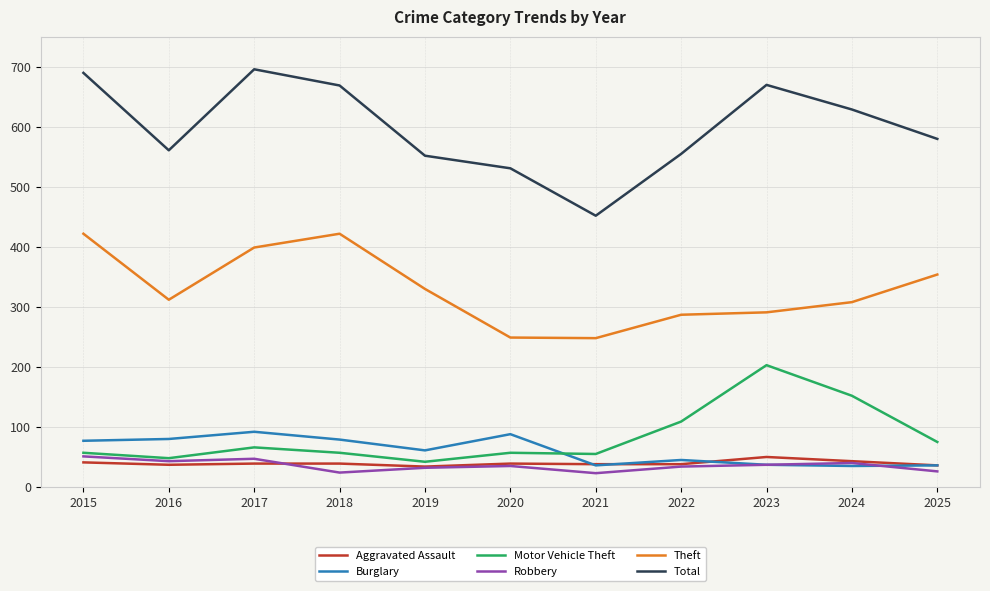

What is the highest value of the Burglary series?

92